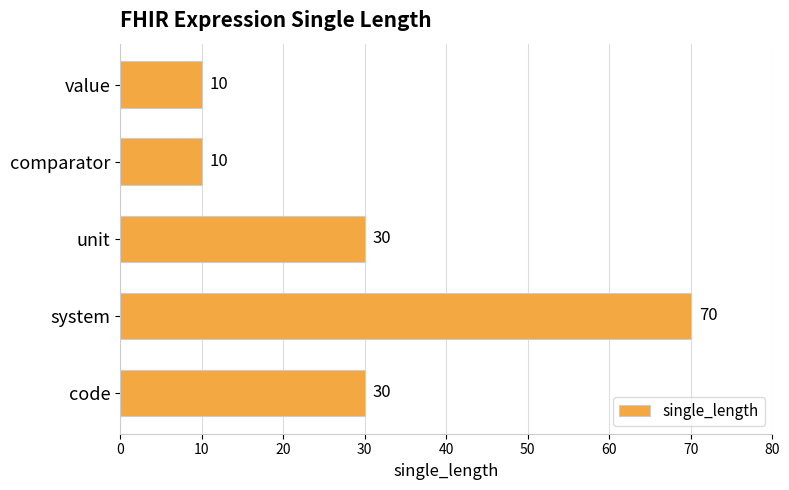

How many data points are less than 30?

2